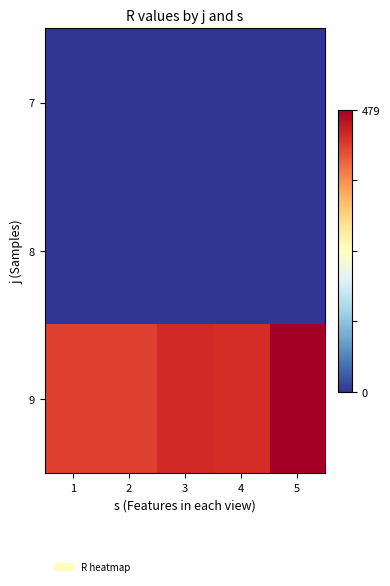

How many distinct data groups are displayed?

3